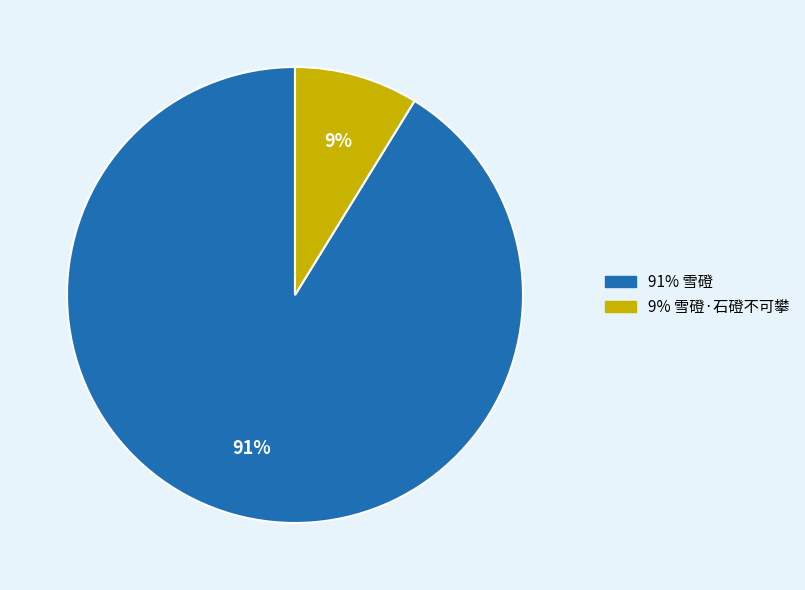

To the nearest percent, what is the average slice percentage?

50%